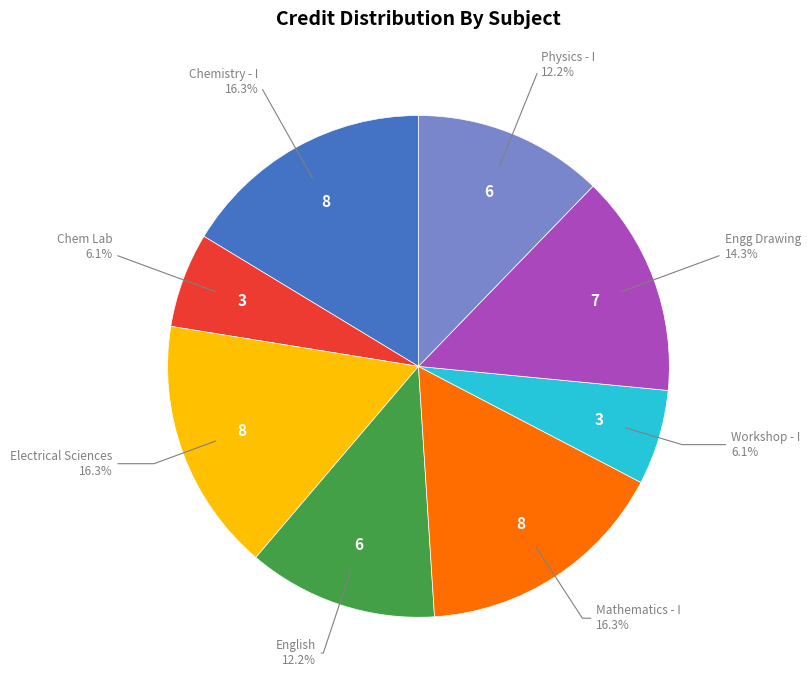

Is there any slice that represents more than half of the pie?

No